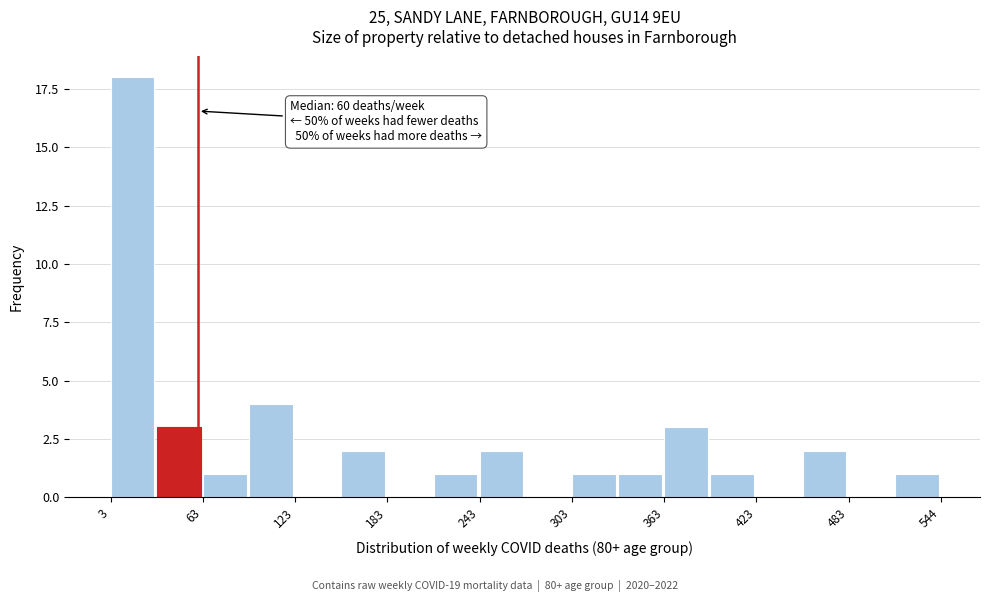

Read against the x-axis, roughly where is the centre of the tallest bar?

20